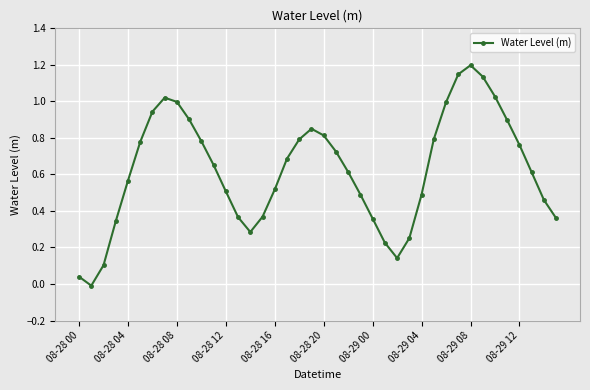

What is the difference between the maximum and minimum values?

1.2